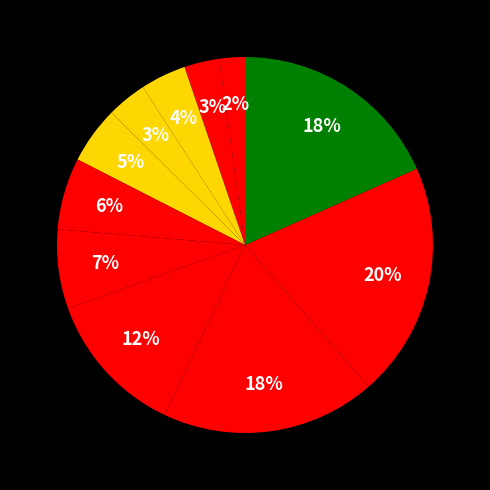

How many segments does this pie chart have?

11